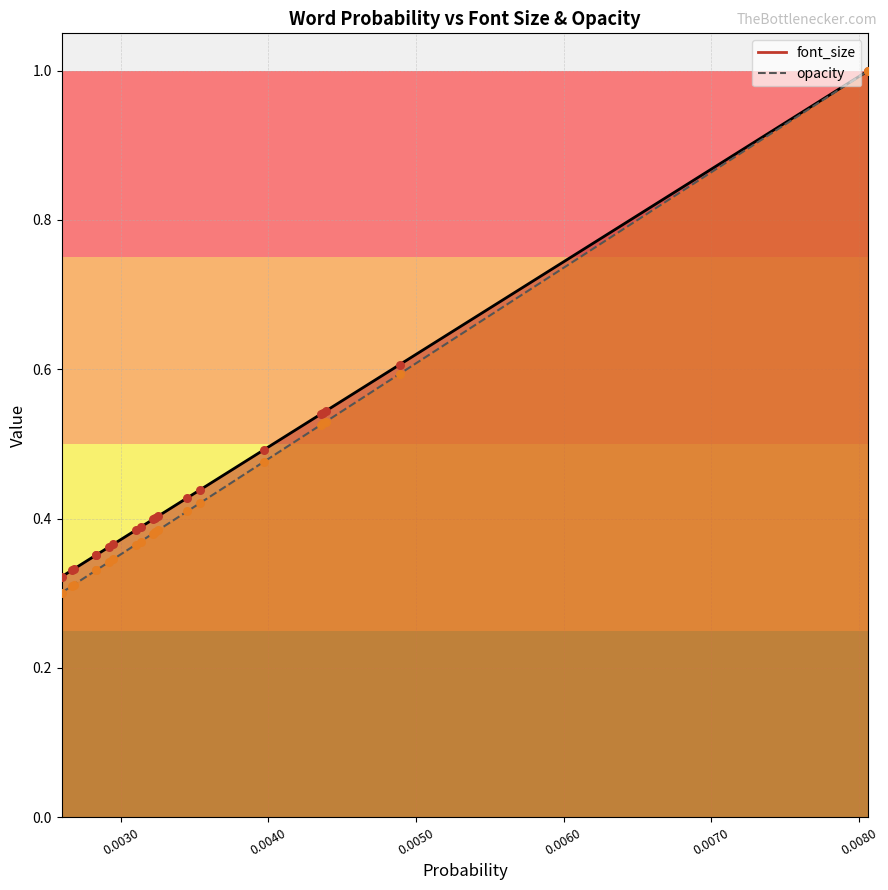

At how many categories does at least one series exceed 0?

20